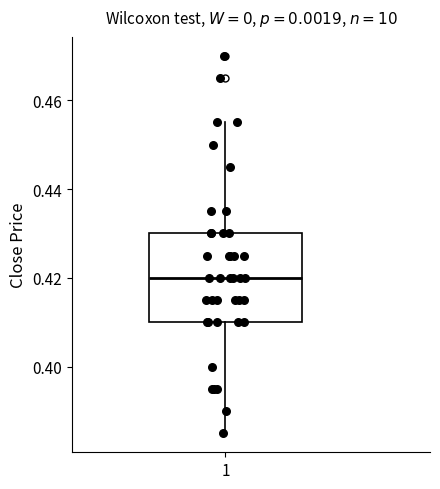

Transcribe this box plot: give where the median line is, the range the box spans, and where the two whiskers end, as read against the y-axis. The values are not printed on the chart, so give them approximately, as read against the axis.

median 0.420, box 0.410 to 0.430, whiskers 0.386 to 0.456